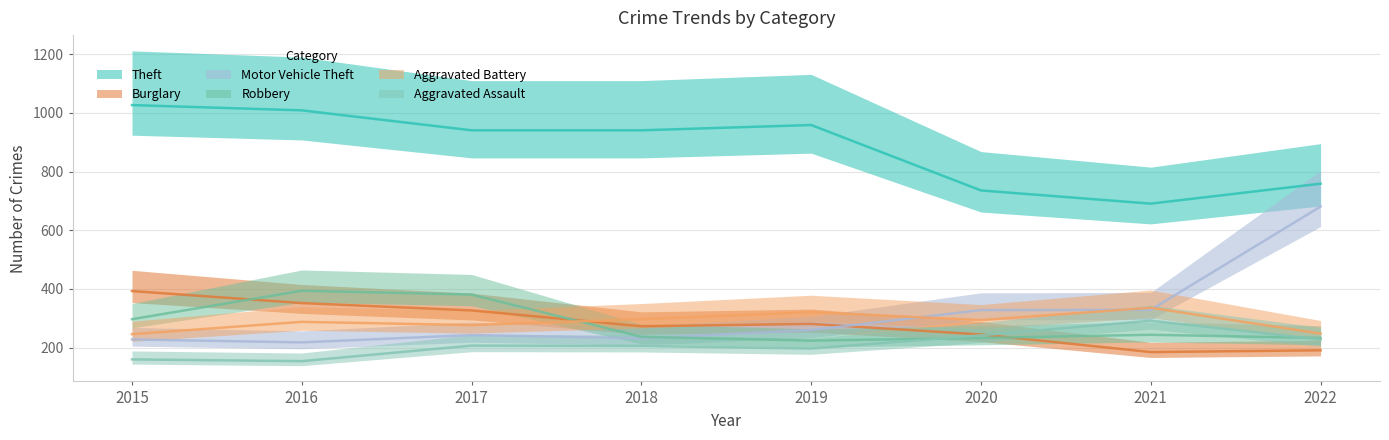

Which category has the lowest value in the Motor Vehicle Theft series?

2016